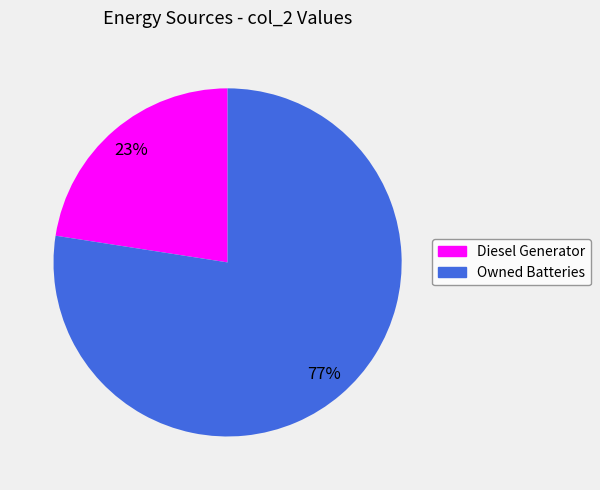

Count the number of slices in the pie.

2